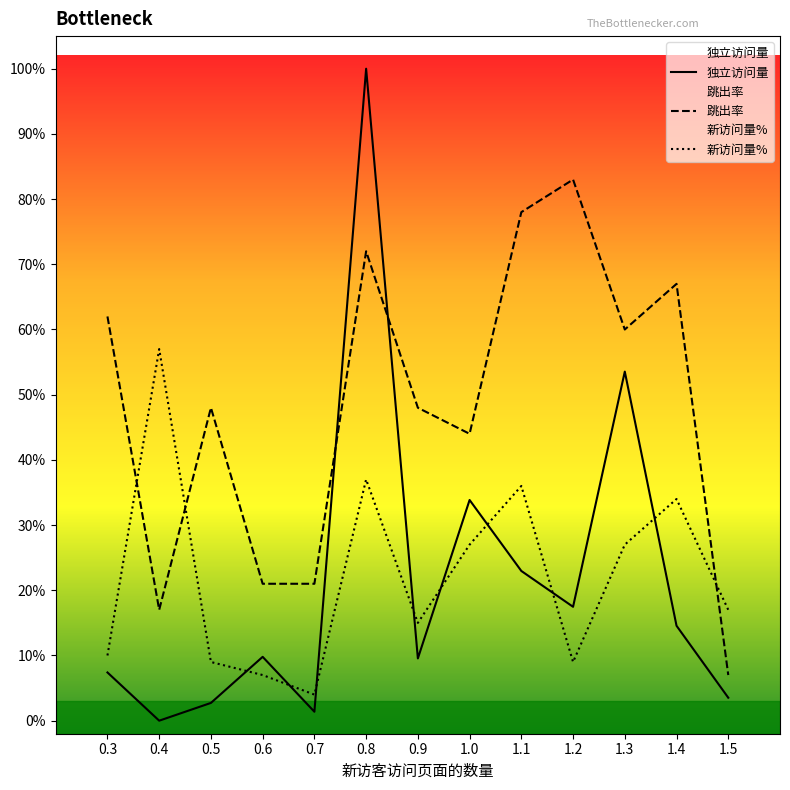

How many lines are shown in the chart?

3